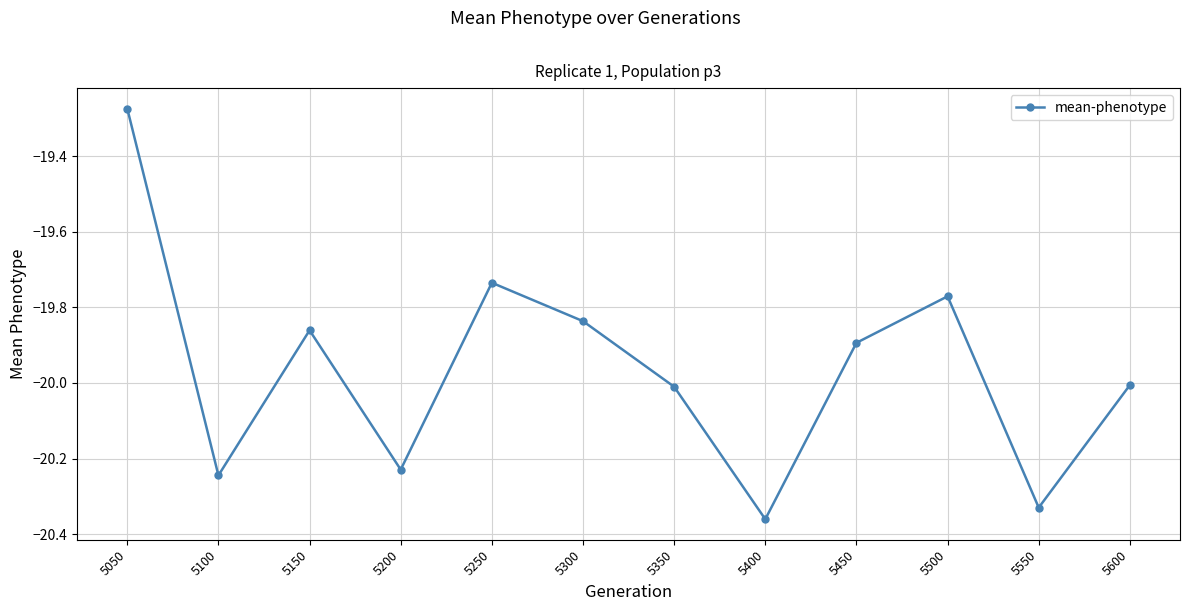

The chart shows a value of -8.7 at 5200. True or false?

False